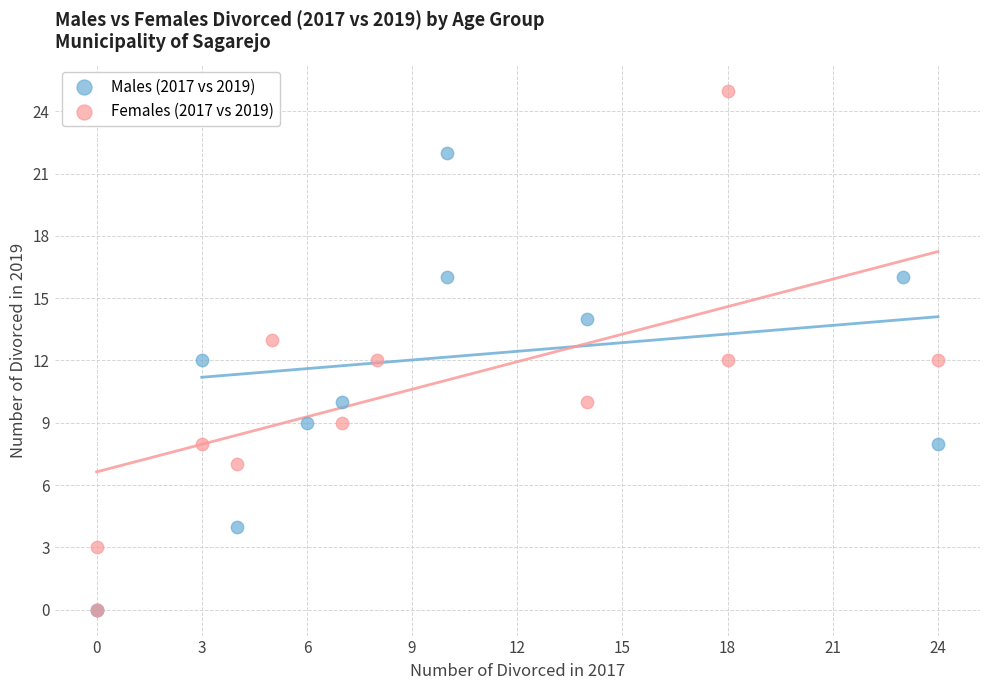

What are all the series names shown in the legend?

Males (2017 vs 2019), Females (2017 vs 2019)